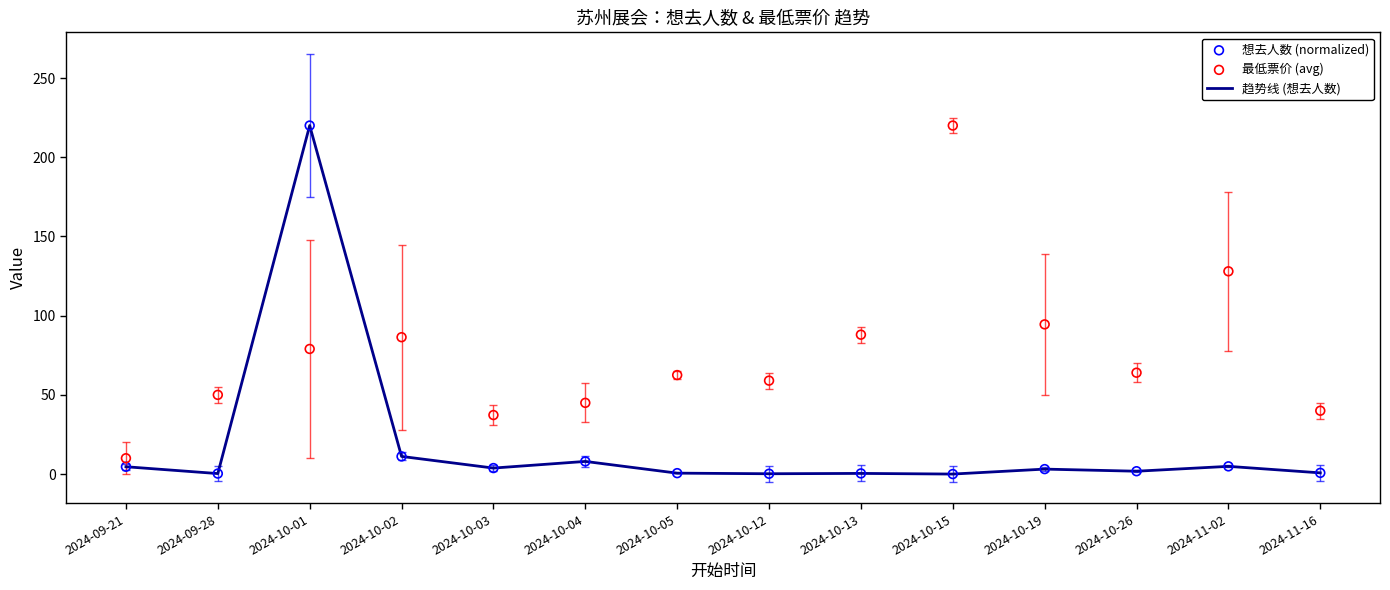

Is the value of 最低票价 (avg) at 2024-09-28 greater than the value of 想去人数 (normalized) at 2024-10-02?

Yes